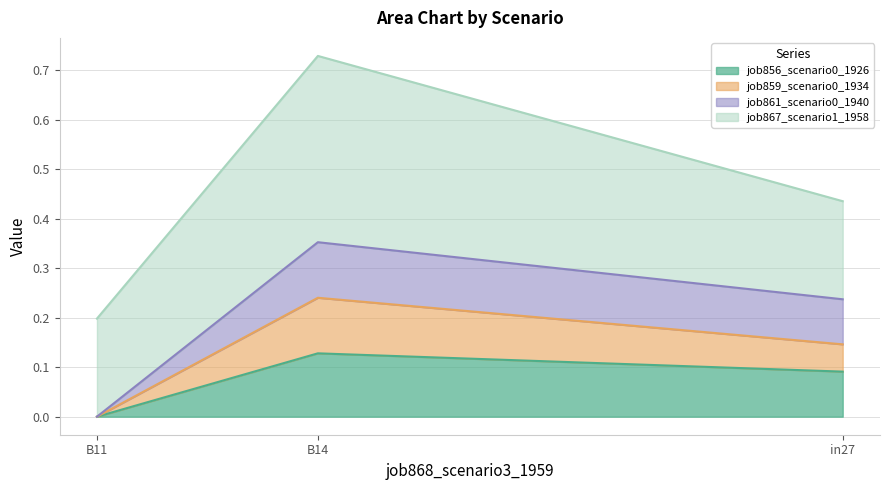

At which category is the sum across all series the highest?

B14